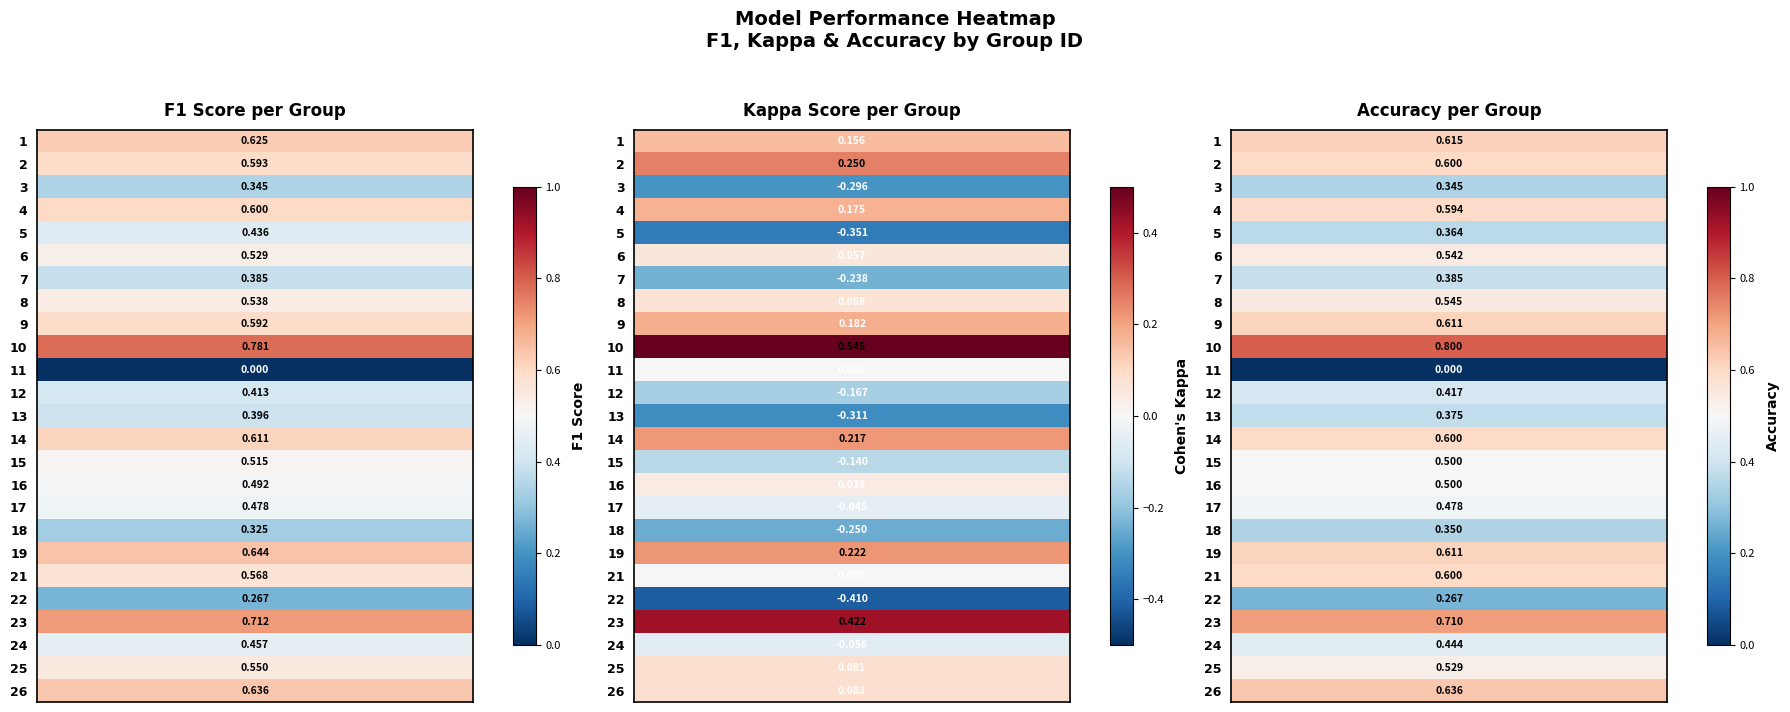

Rank the series at 7 from lowest to highest value.

2, 1, 3